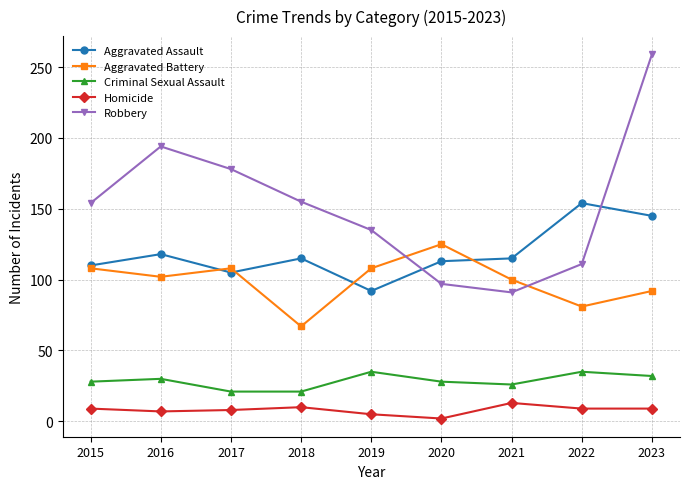

Where is the first local minimum for Aggravated Battery?

2016